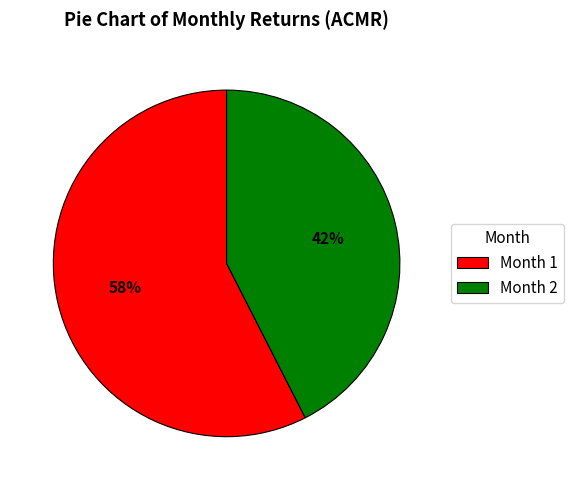

Is it true that Month 2 is 42% of the pie?

True